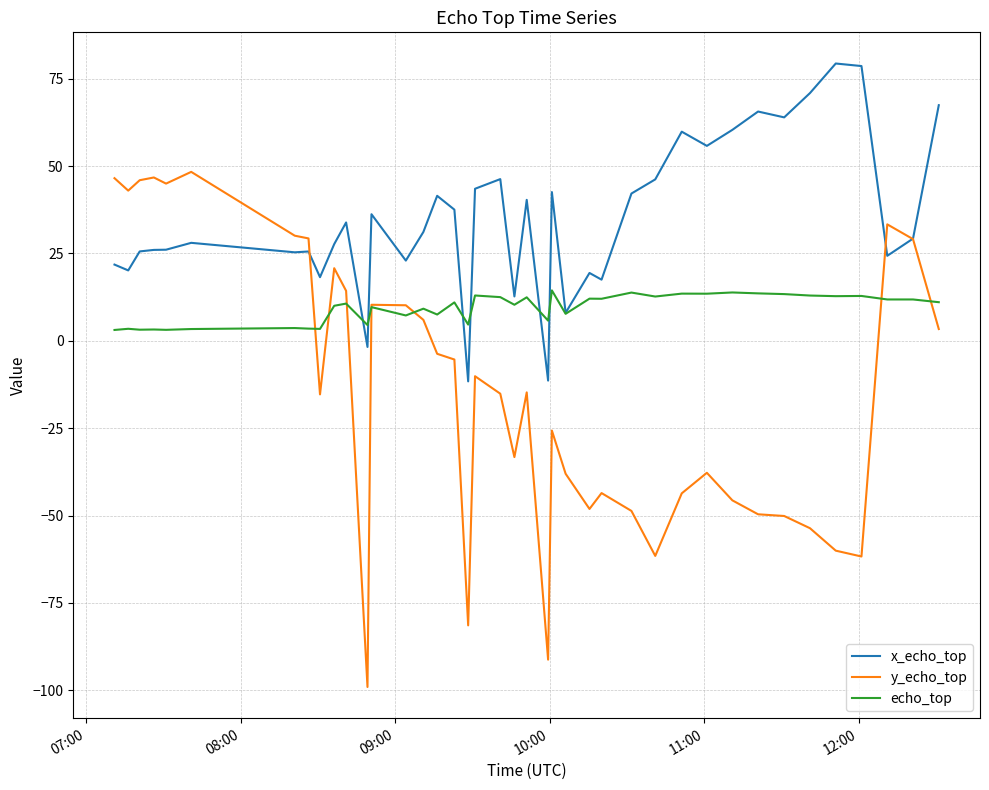

What is the minimum value shown in the chart?

-99.1